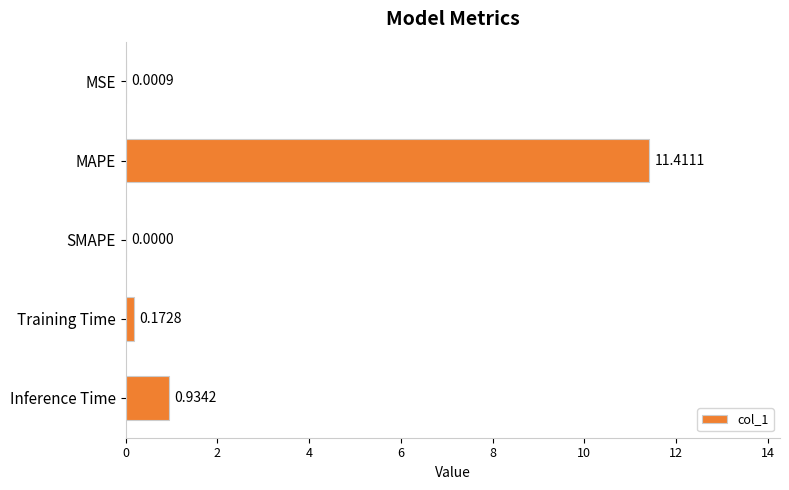

What is the sum of the values at MAPE and MSE?

11.4